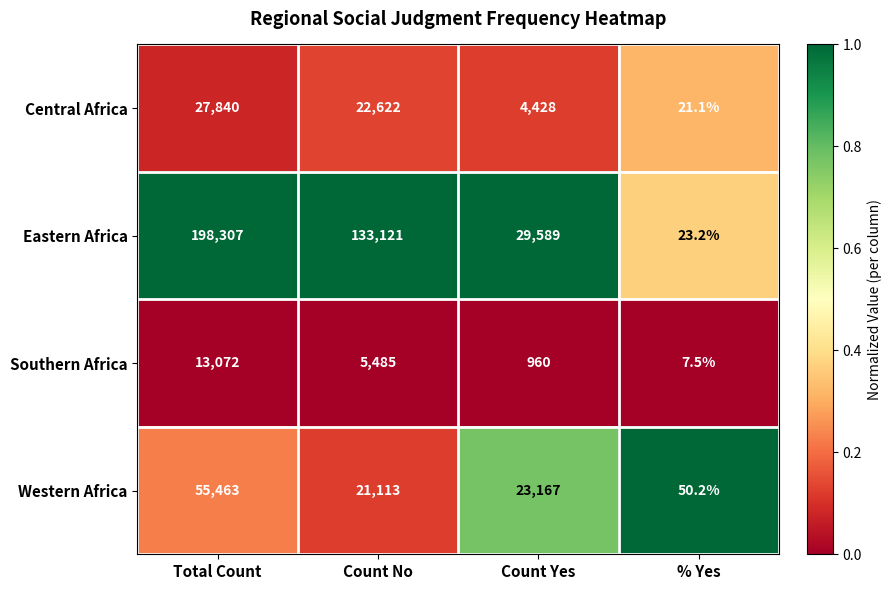

Is it true that Central Africa equals 13447.1 at Total Count?

False